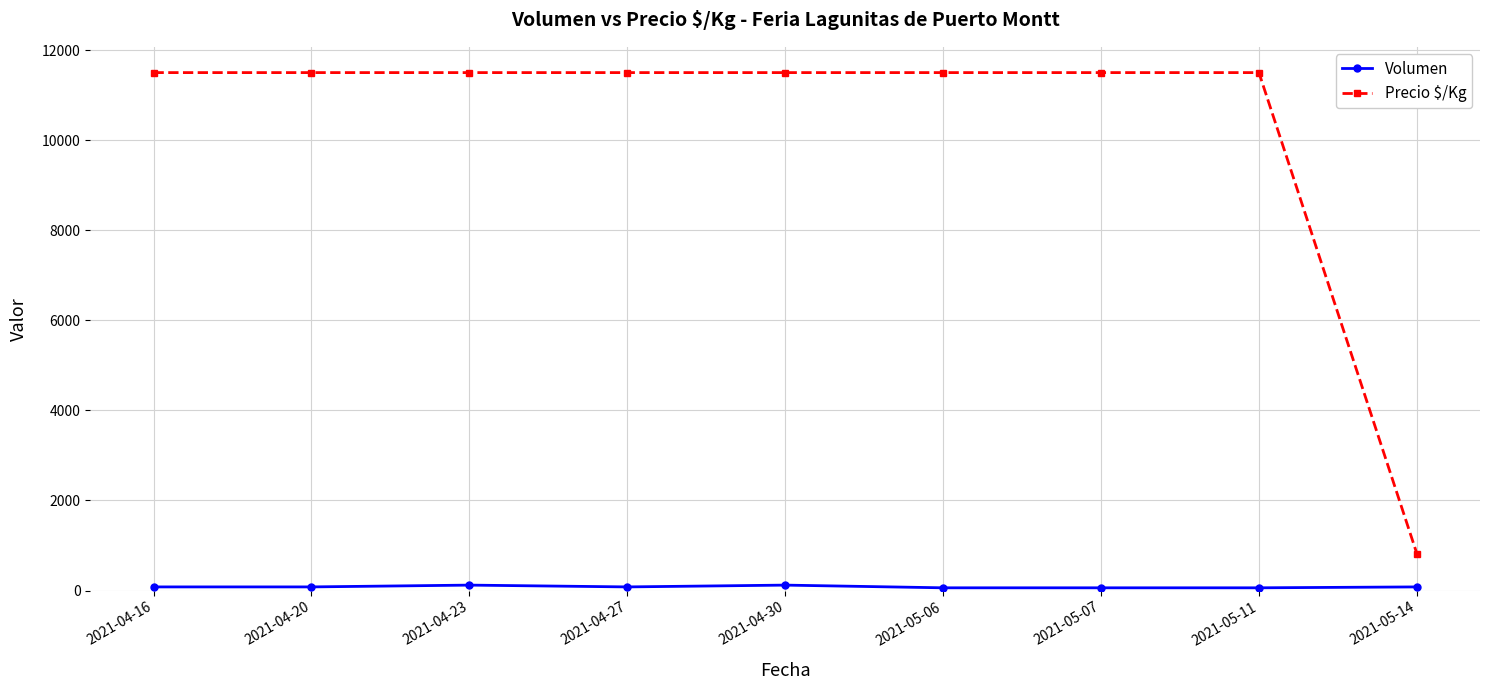

What is the spread (max minus min) of values at 2021-04-30?

11380